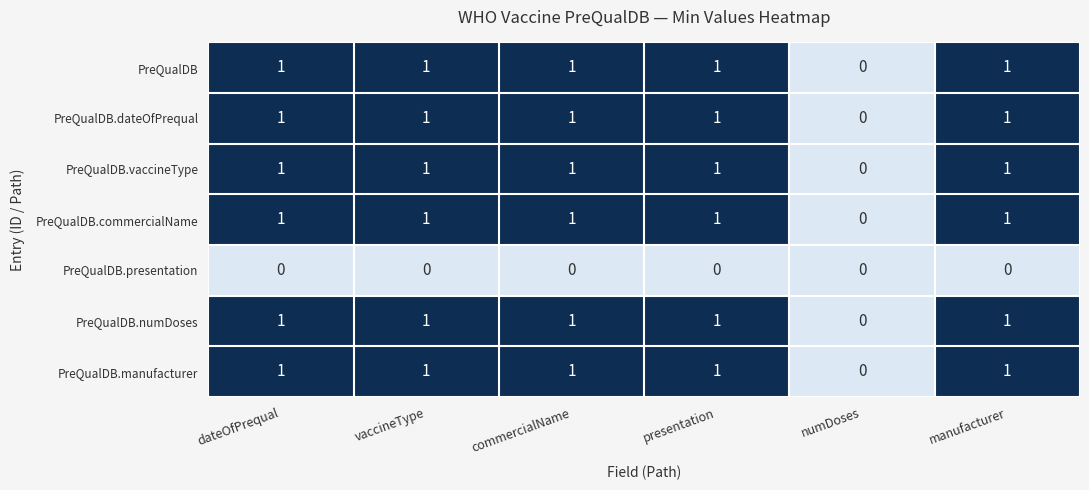

What is the total value across all series at presentation?

6